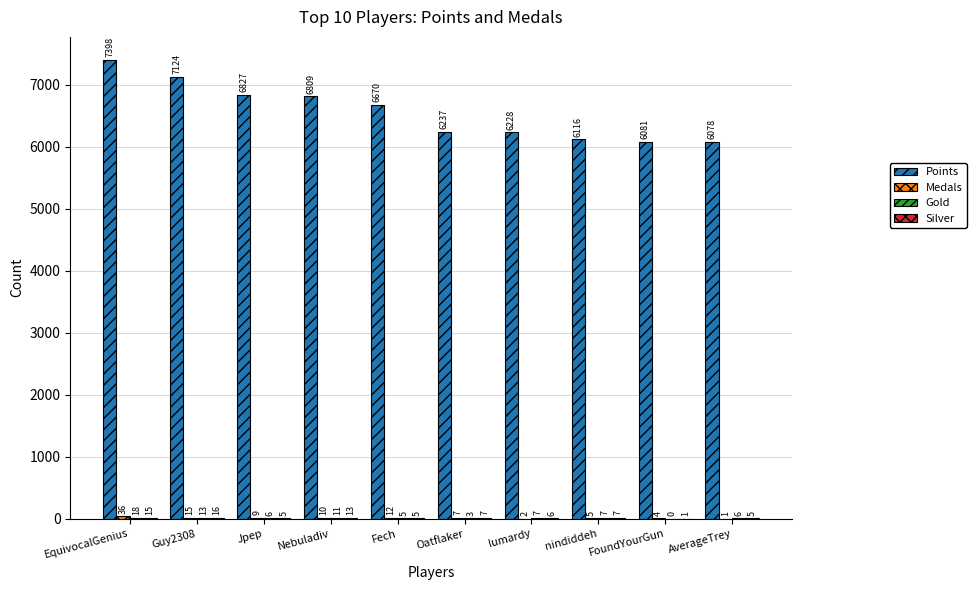

Which series changed the most between lumardy and FoundYourGun?

Points